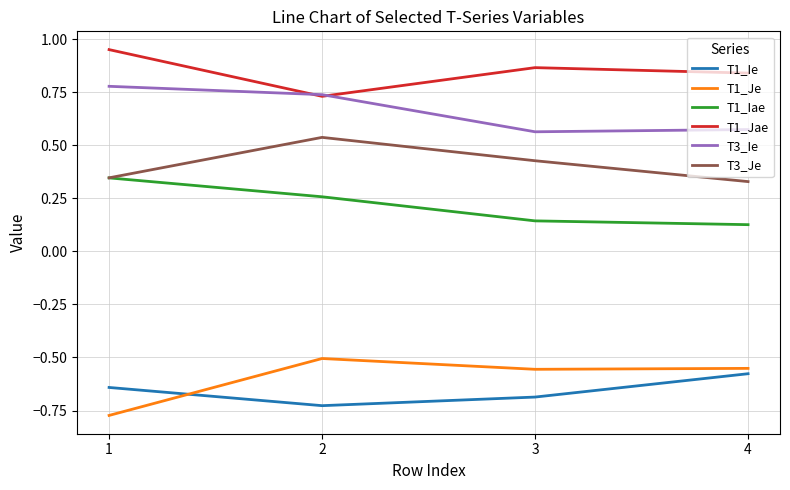

At which label is T1_Ie closest to 0?

4